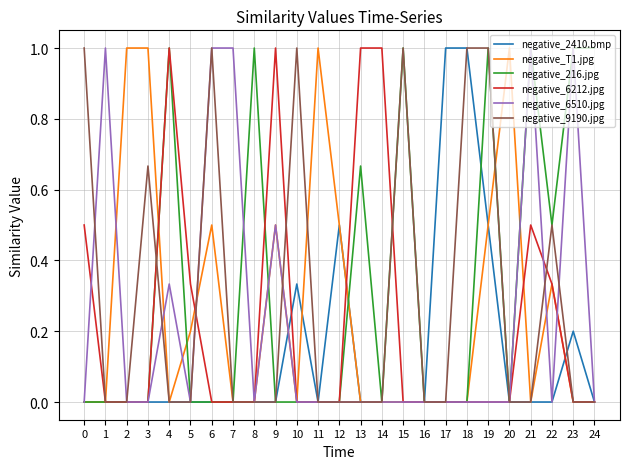

True or false: negative_9190.jpg has more than 0 points higher than both neighbors.

True